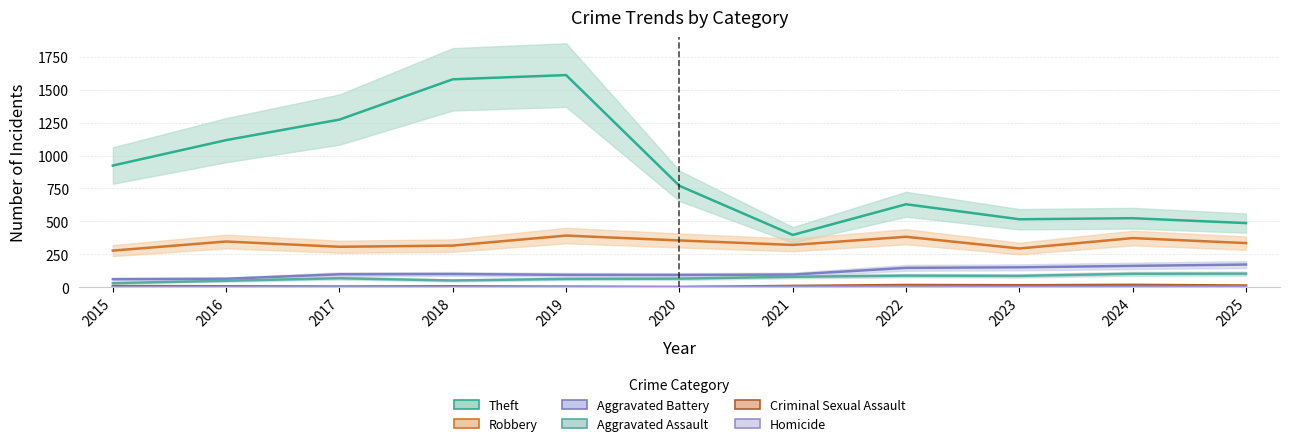

How many data points in Aggravated Battery are less than 98?

5